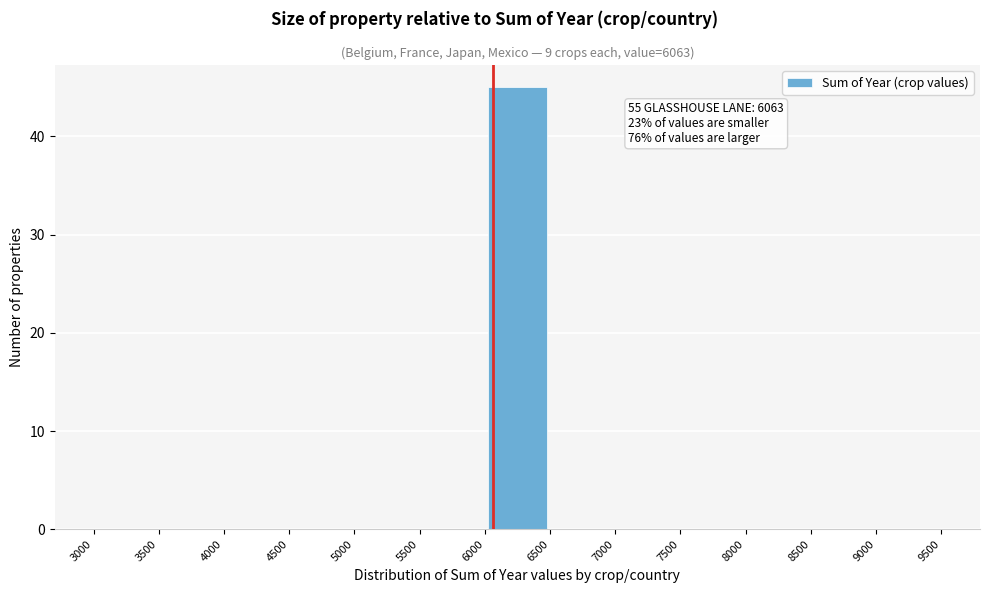

Which range on the x-axis has the tallest bar?

6000 to 6500